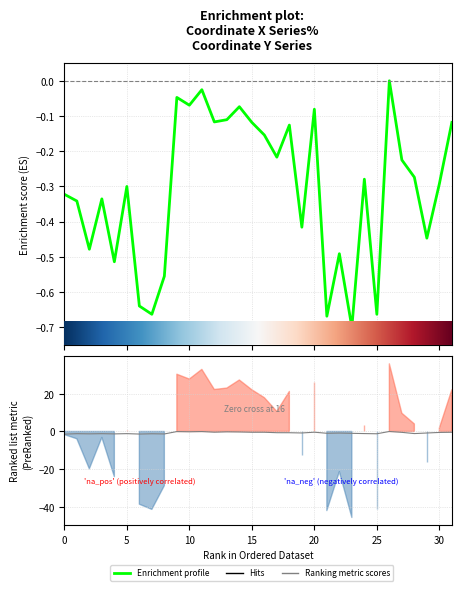

True or false: y has a value of -0.1 at 10.

False